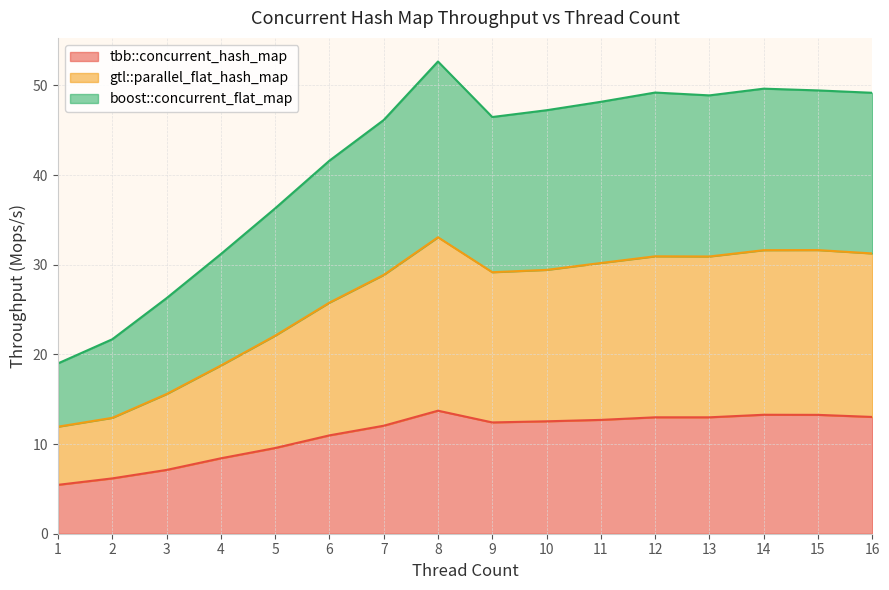

Is it true that tbb::concurrent_hash_map equals 4.7 at 8?

False